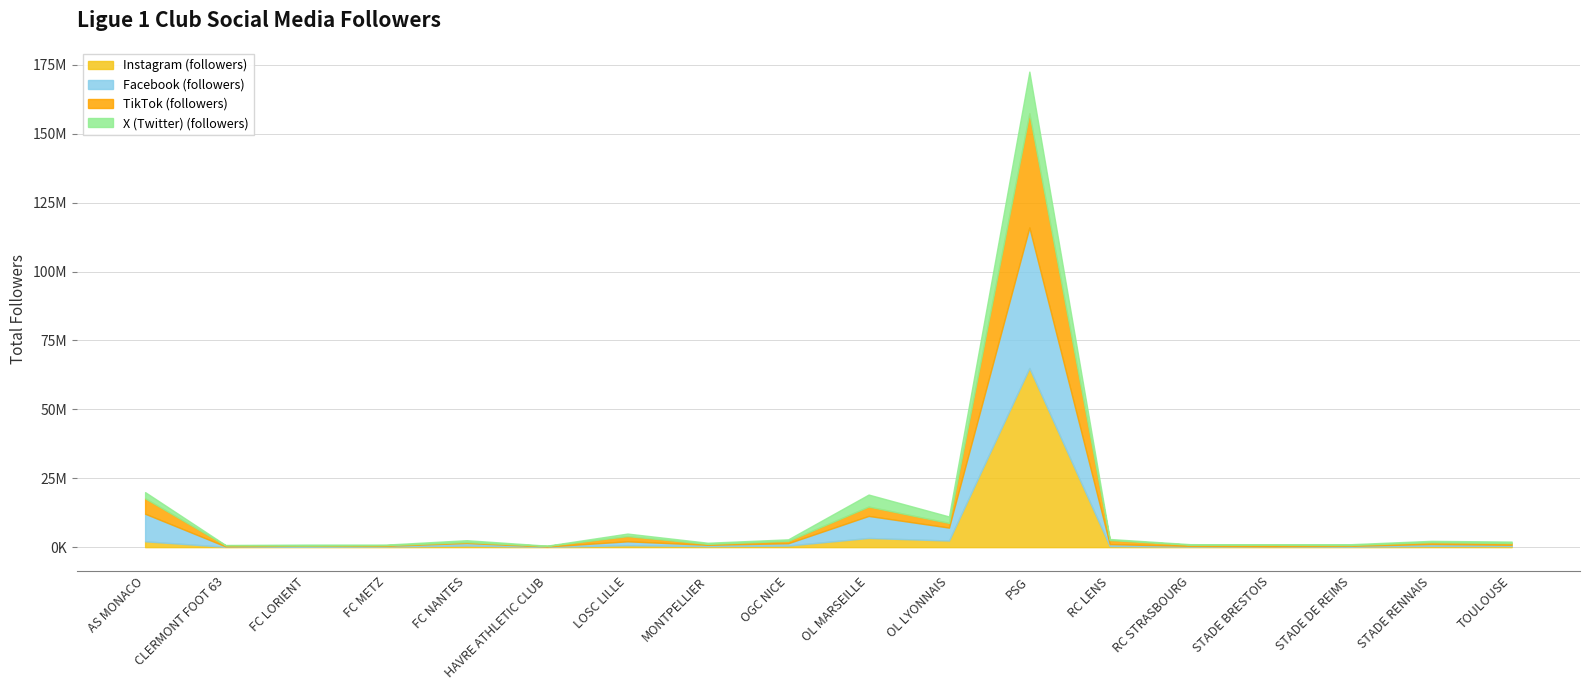

True or false: X (Twitter) (followers) and TikTok (followers) intersect in this chart.

True